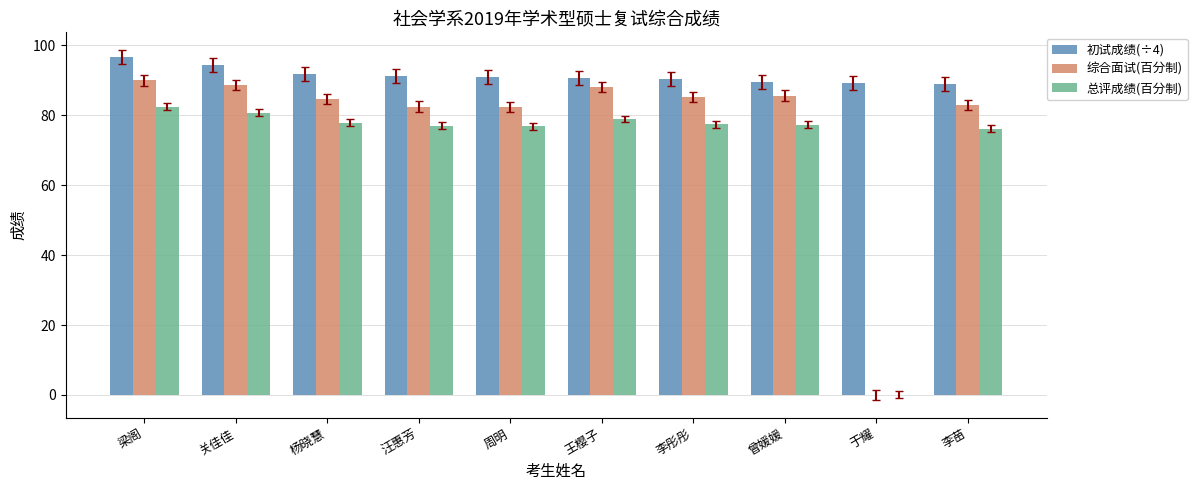

At which label does 初试成绩(÷4) reach its peak?

梁阁